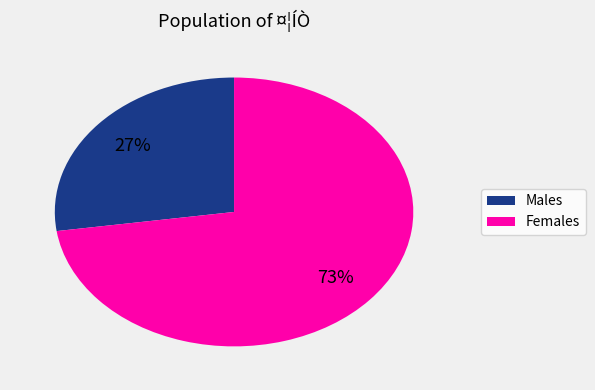

To the nearest percent, what is the average slice percentage?

50%